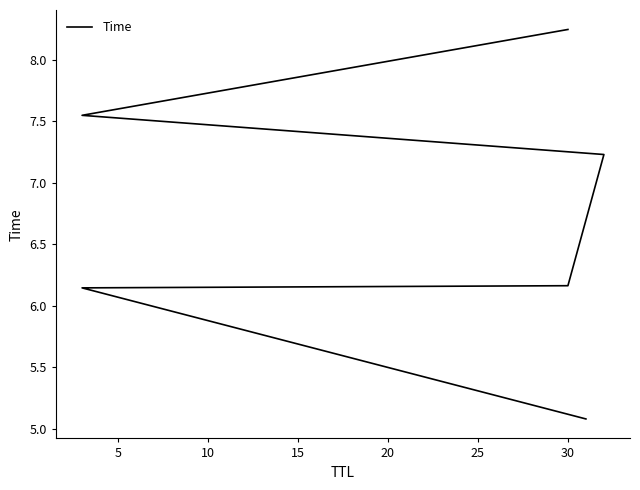

What is the maximum value shown in the chart?

8.2